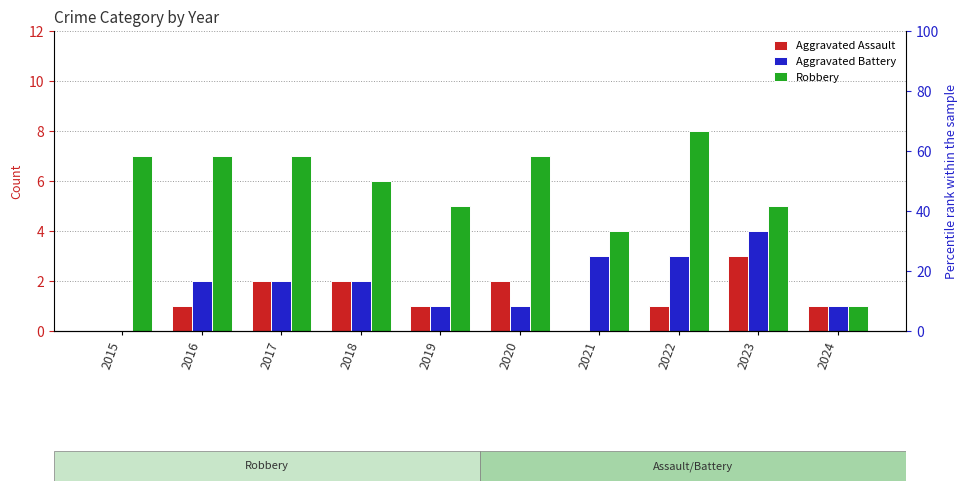

At how many categories does at least one series exceed 2?

9